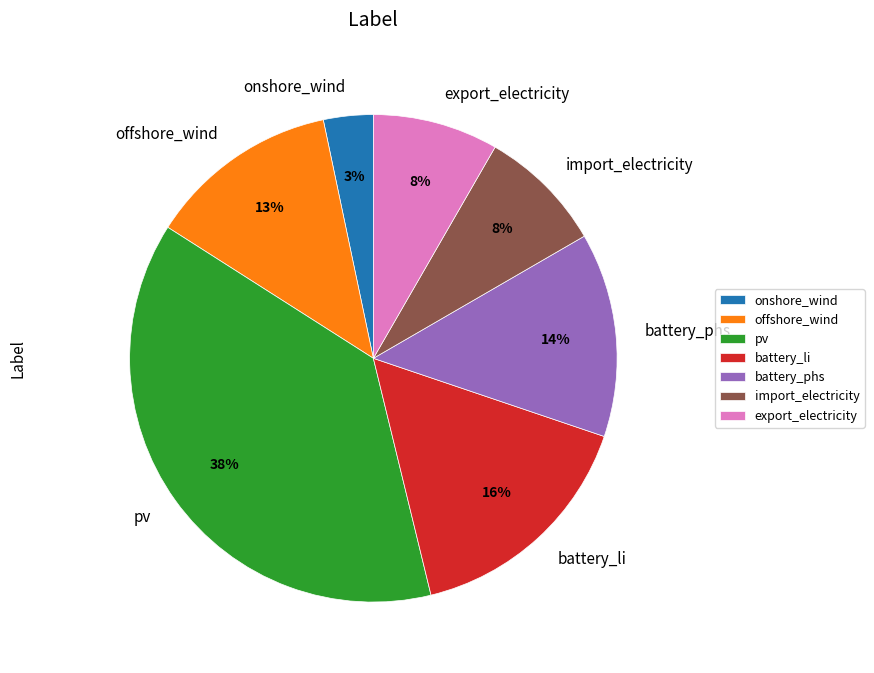

Does onshore_wind account for over 50% of the chart?

No